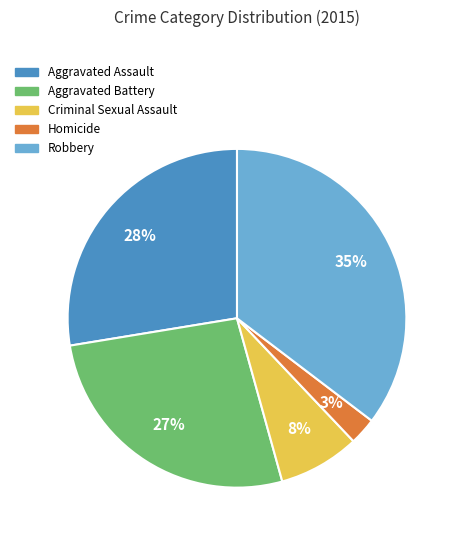

To the nearest percent, what percentage of the pie is Robbery?

35%